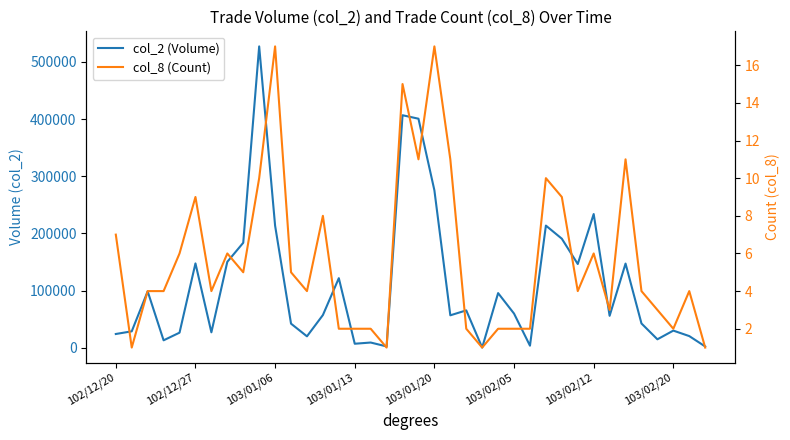

Rank the series at 102/12/20 from lowest to highest value.

col_8 (Count), col_2 (Volume)